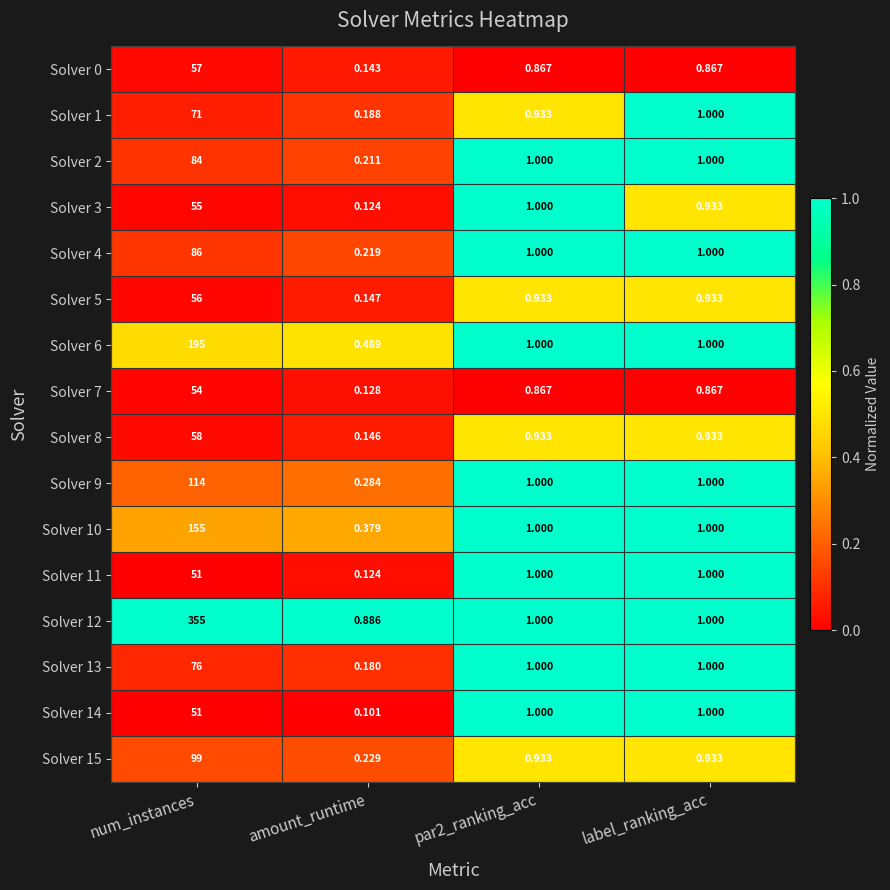

Which category has the highest value across all series?

num_instances